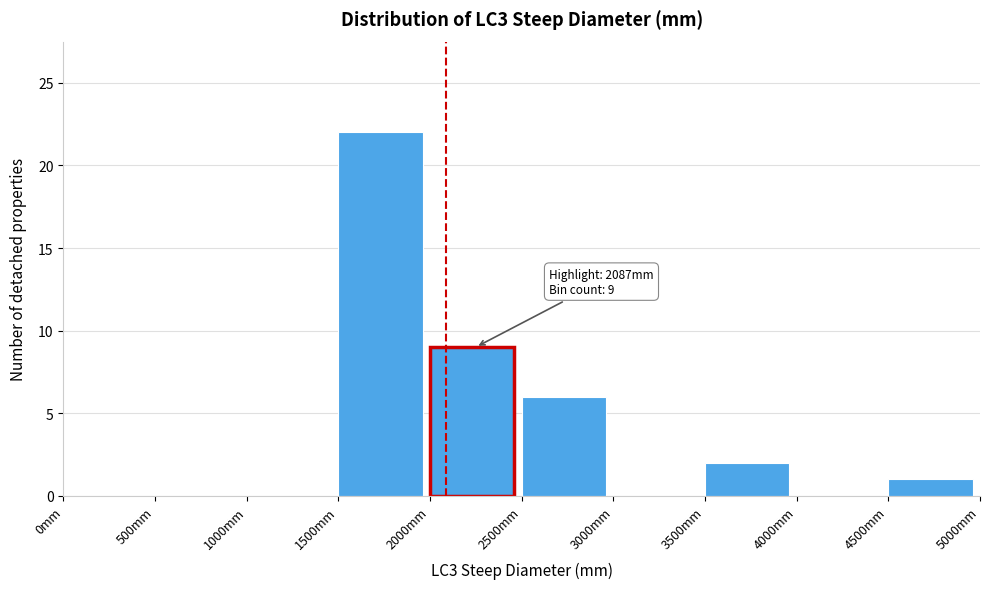

Which range on the x-axis has the tallest bar?

1500 to 2000